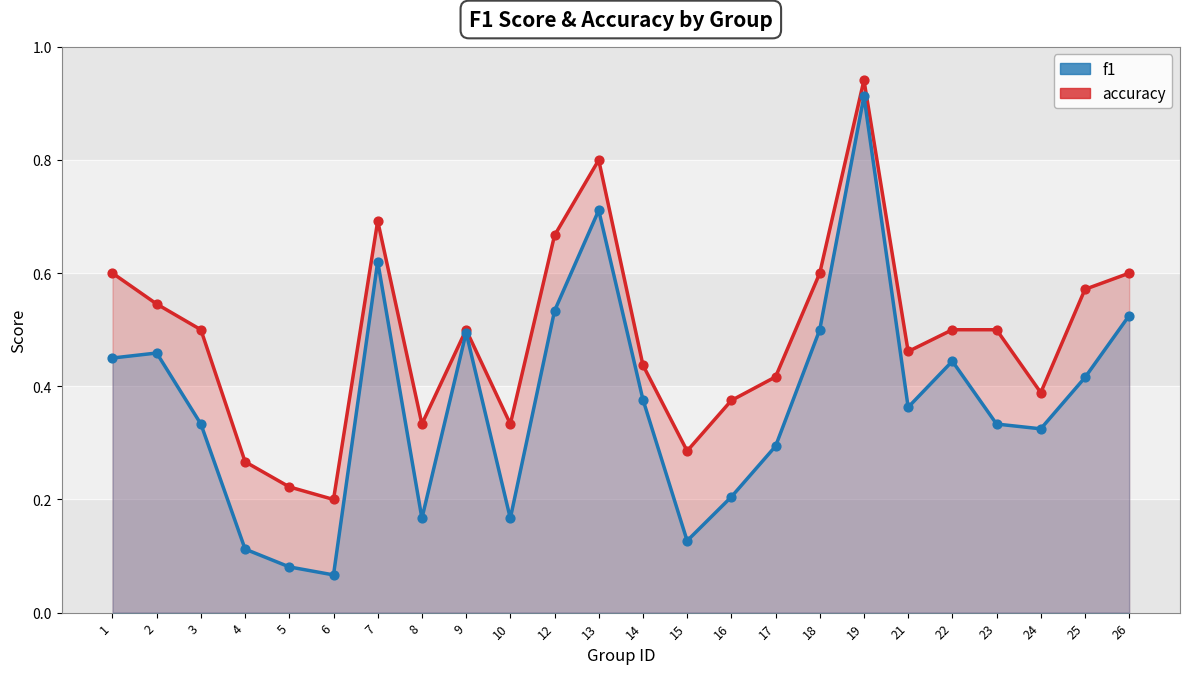

Is the value of f1 at 12 greater than the value of accuracy at 23?

Yes